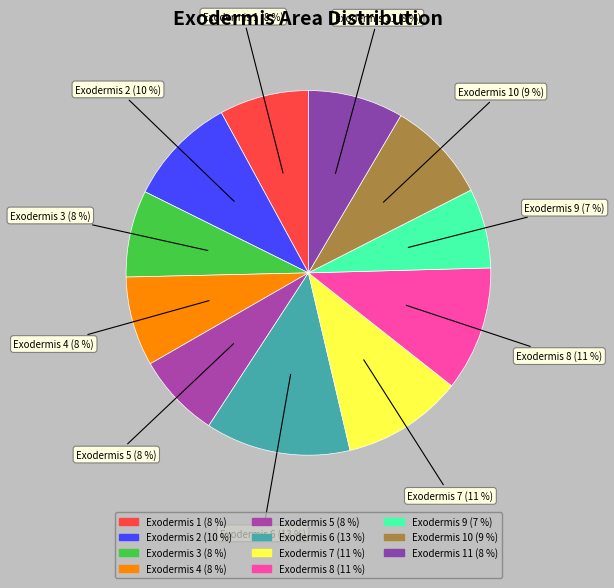

Rank the categories by value from highest to lowest.

6, 8, 7, 2, 10, 11, 4, 1, 3, 5, 9